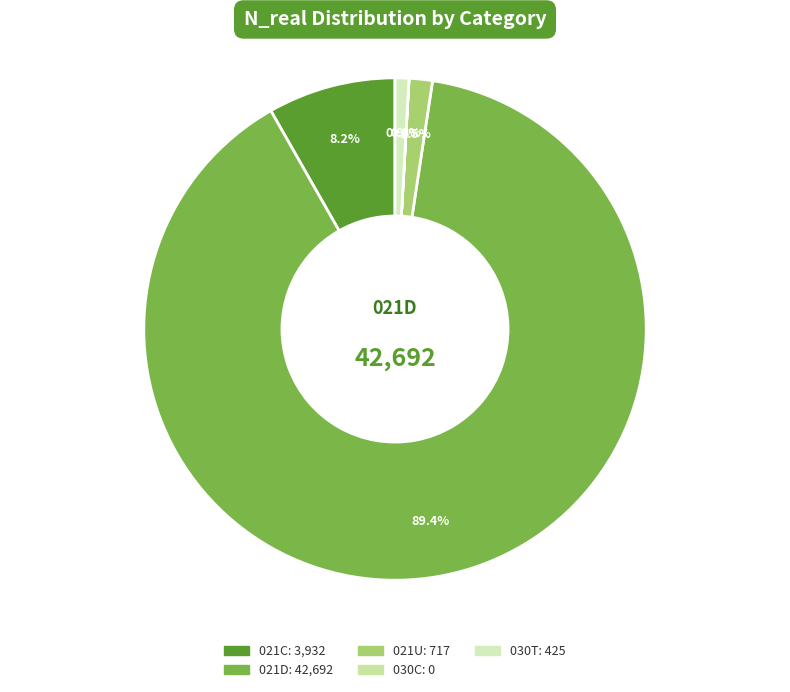

What is the total percentage of 021U and 021D?

90.9%